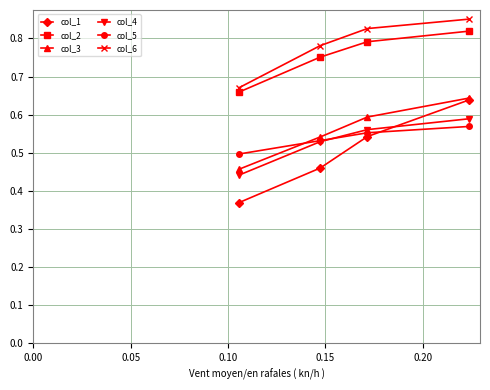

True or false: col_6 and col_3 intersect in this chart.

False